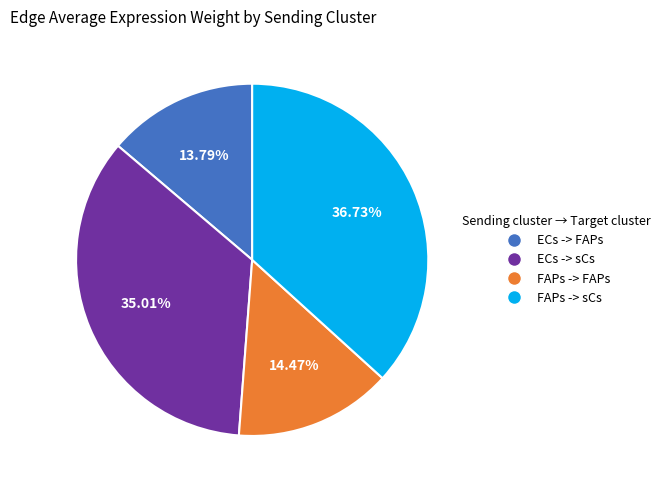

True or false: FAPs -> sCs accounts for 26% of the total.

False